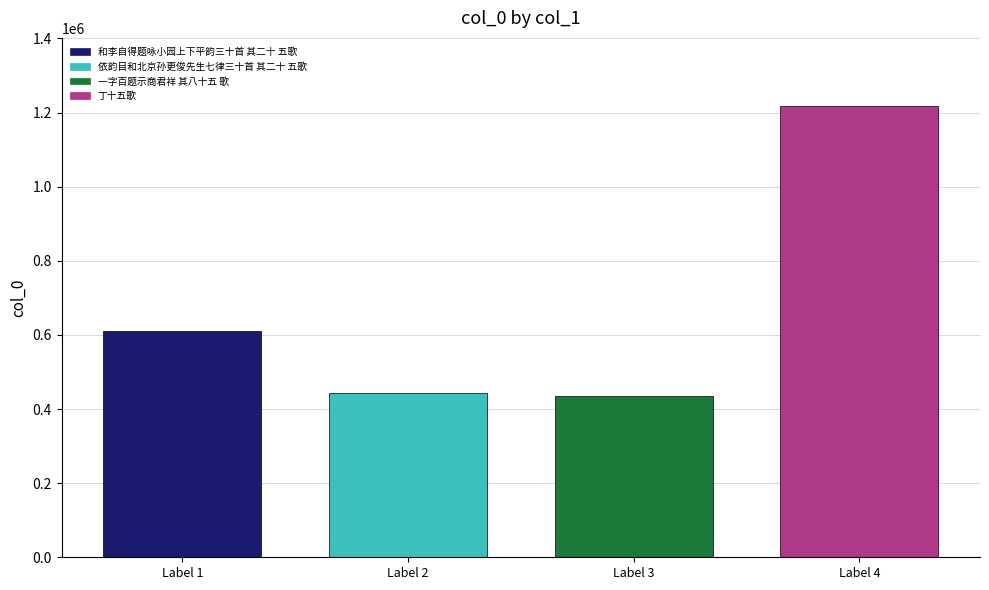

The value at Label 1 is 611557. True or false?

True